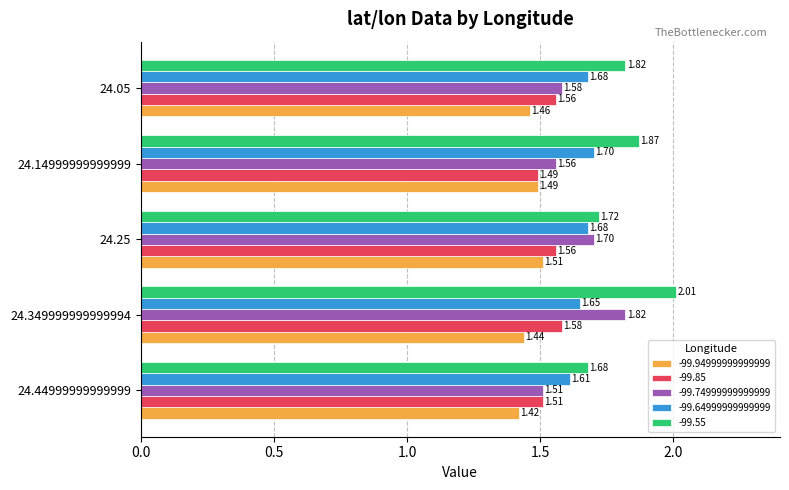

At which category is the sum across all series the highest?

24.349999999999994